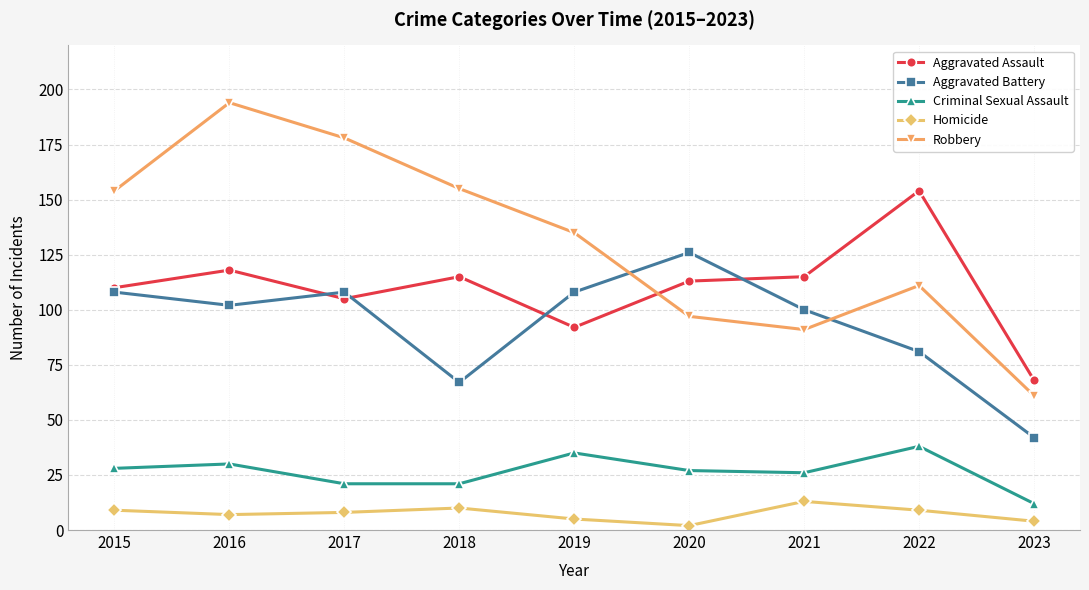

What is the value of the Homicide point at the 5th from the left?

5